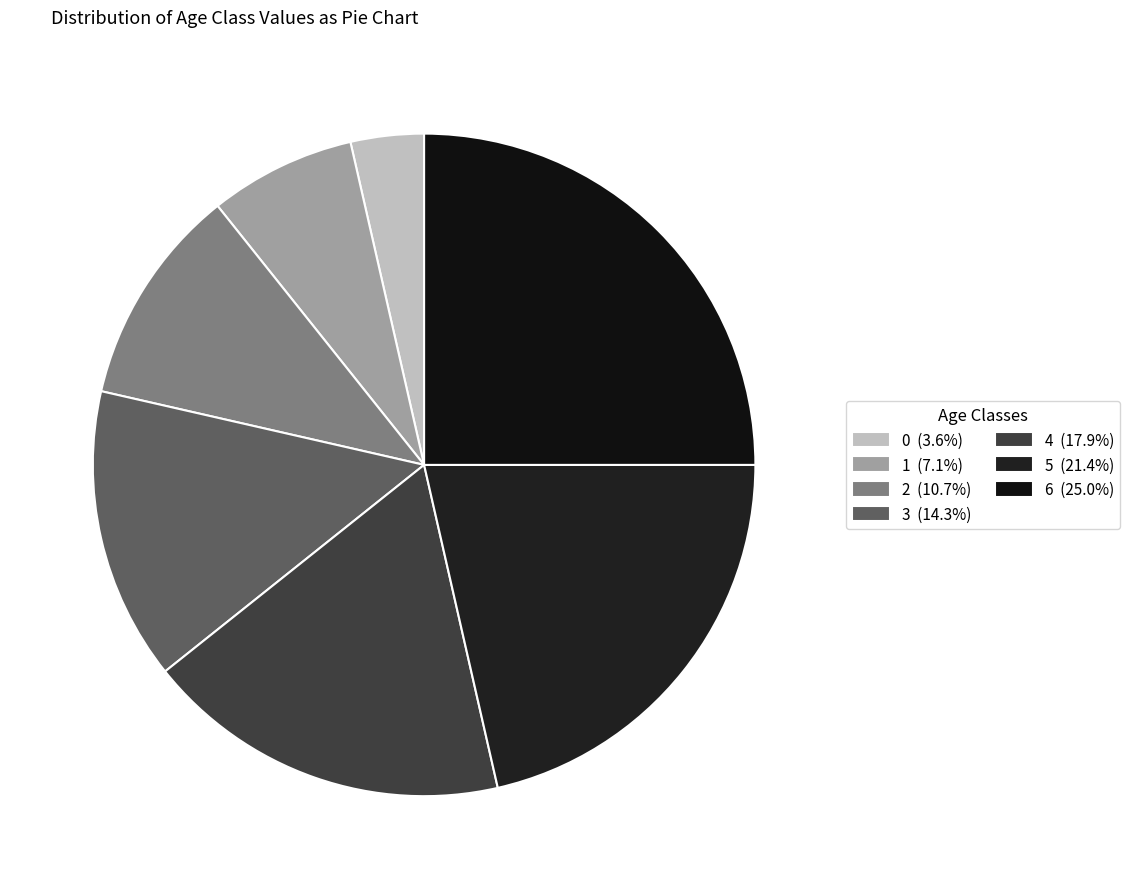

Between 0 and 1, which is larger?

1